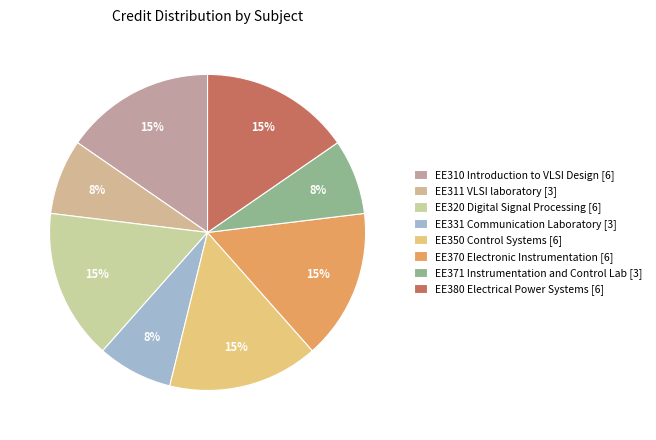

Combined, do EE350 Control Systems and EE371 Instrumentation and Control Lab account for over 50%?

No